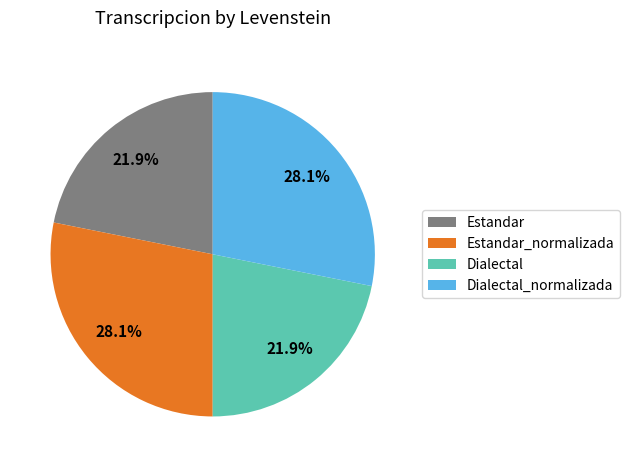

To the nearest percent, what percentage of the pie is Dialectal_normalizada?

28%